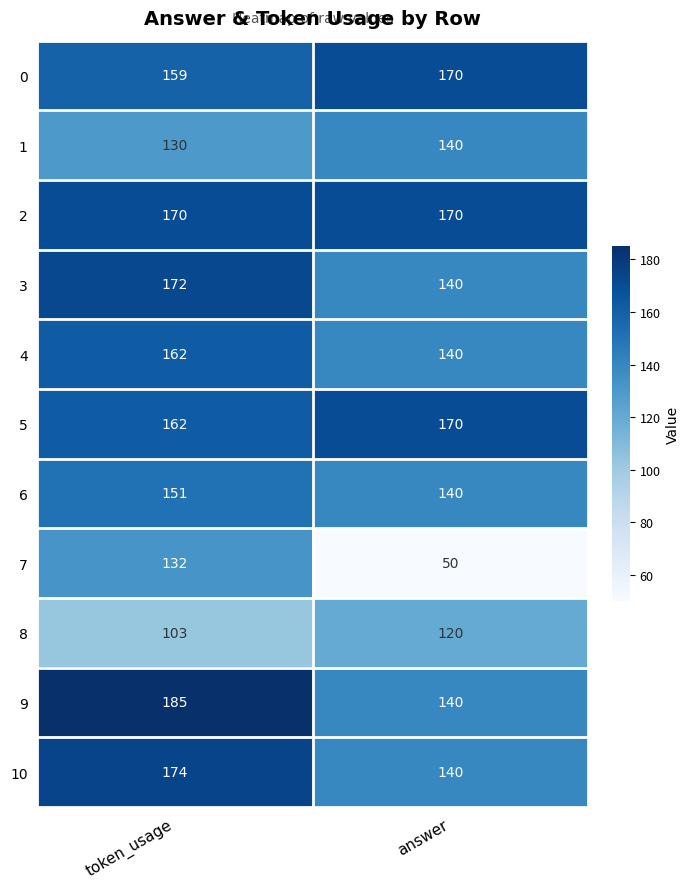

Is it true that 4 equals 140 at answer?

True